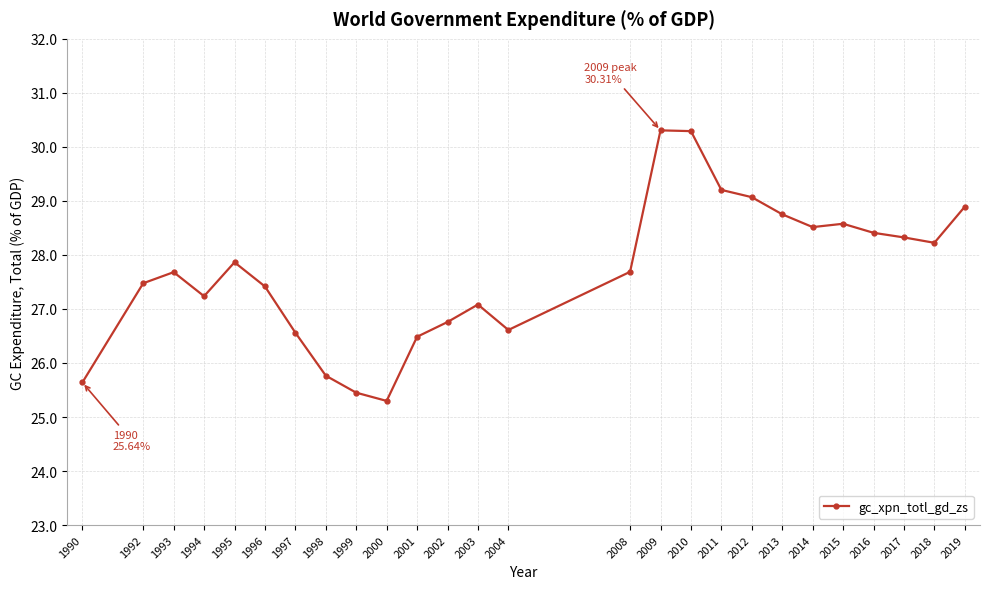

True or false: the data shows 44.4 at 2017.

False